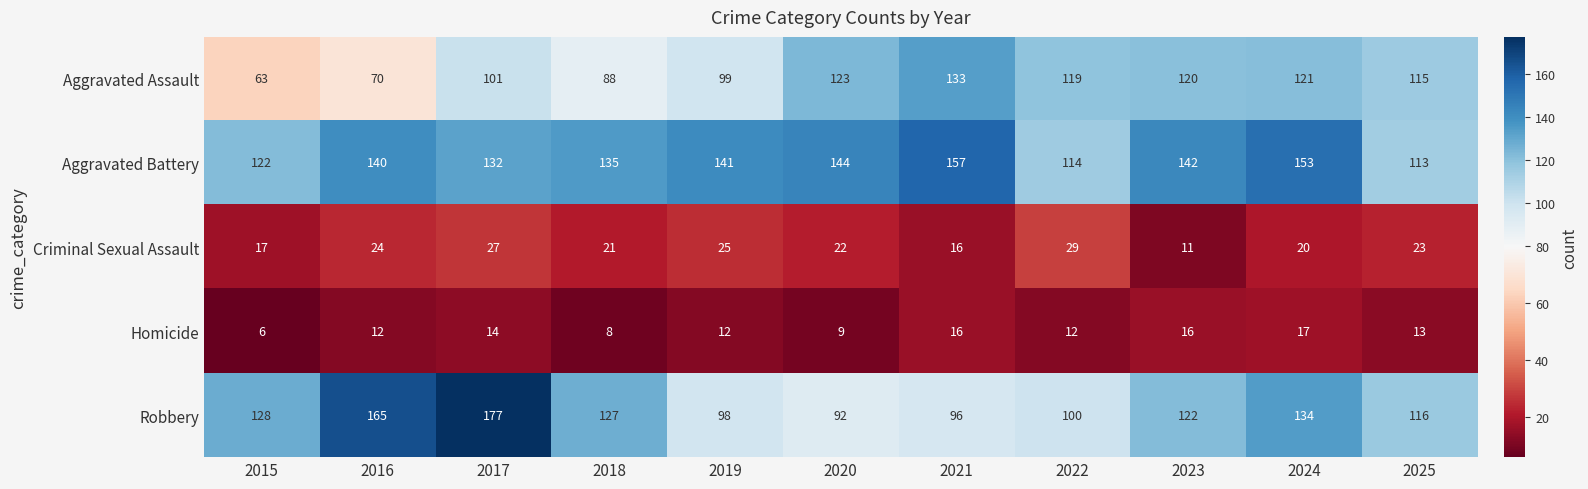

What is the spread (max minus min) of values at 2025?

103